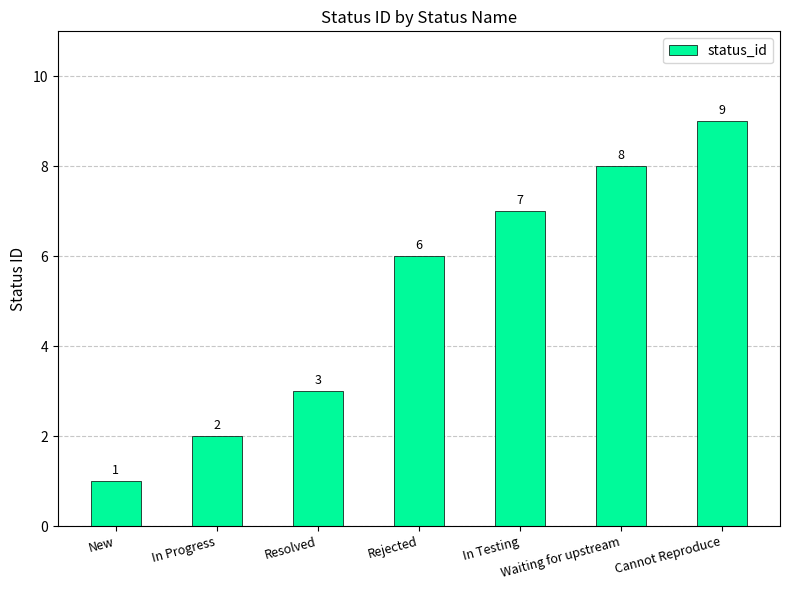

The value at Resolved is 1. True or false?

False